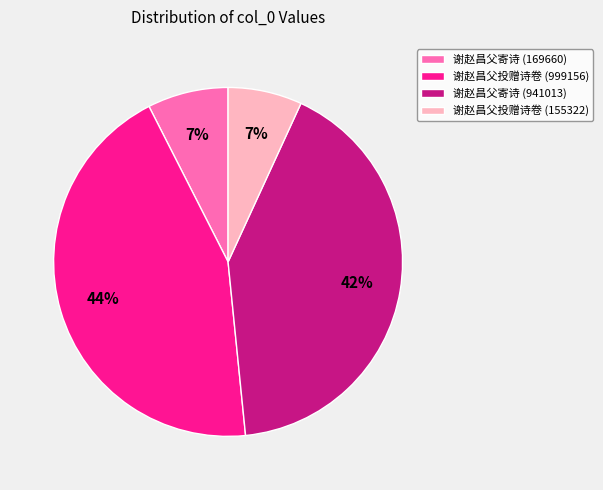

Is 谢赵昌父投赠诗卷 (999156) the majority of the pie?

No